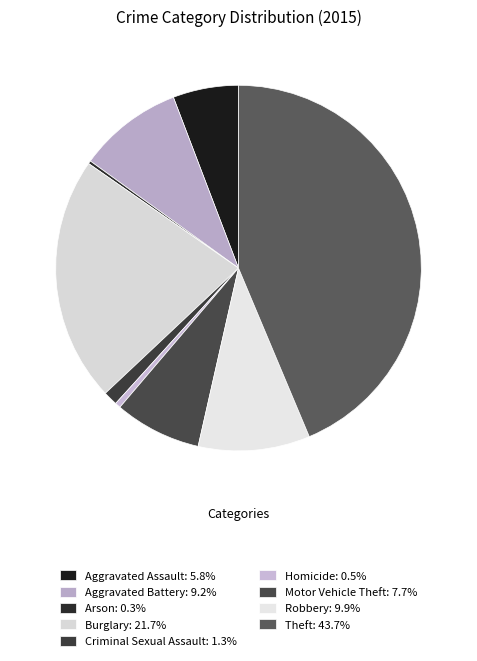

Count the number of slices in the pie.

9